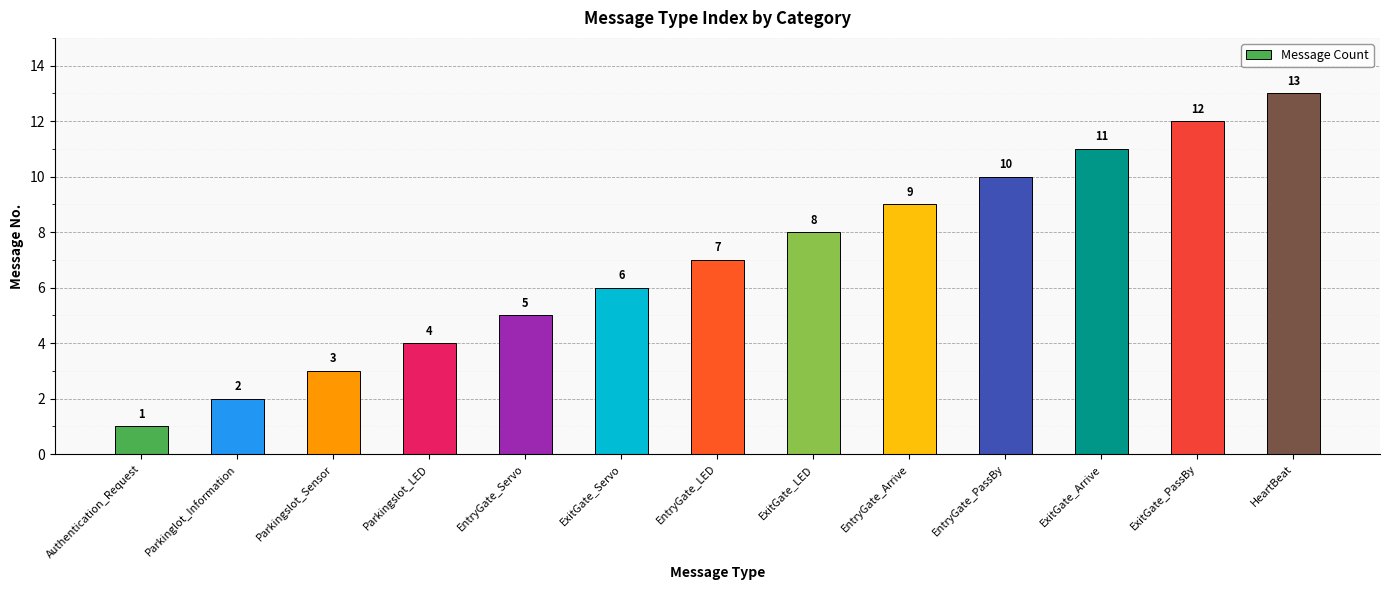

List the labels in order of value, largest first.

HeartBeat, ExitGate_PassBy, ExitGate_Arrive, EntryGate_PassBy, EntryGate_Arrive, ExitGate_LED, EntryGate_LED, ExitGate_Servo, EntryGate_Servo, Parkingslot_LED, Parkingslot_Sensor, Parkinglot_Information, Authentication_Request